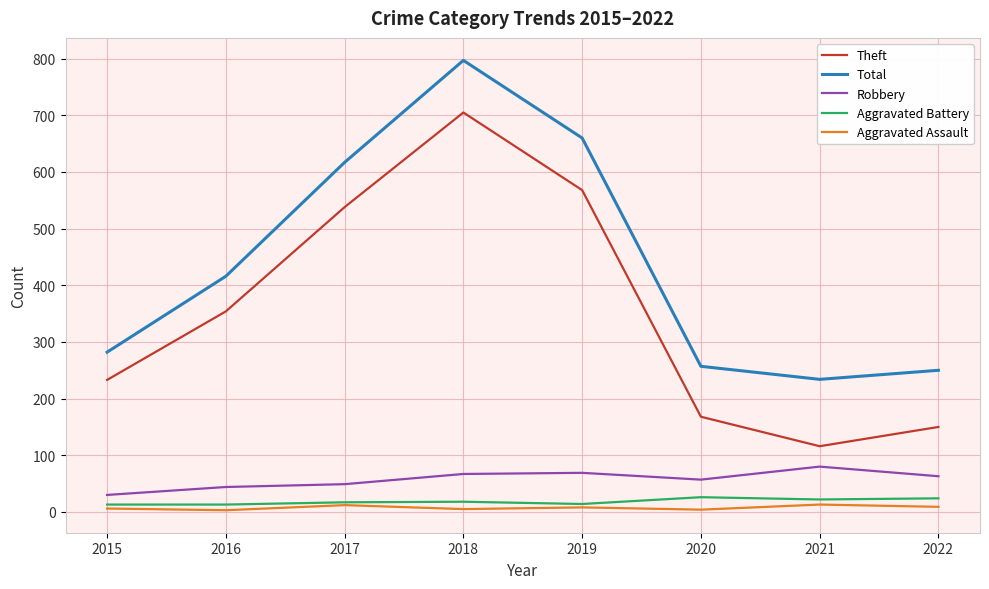

The Aggravated Battery series shows 22 at 2021. True or false?

True